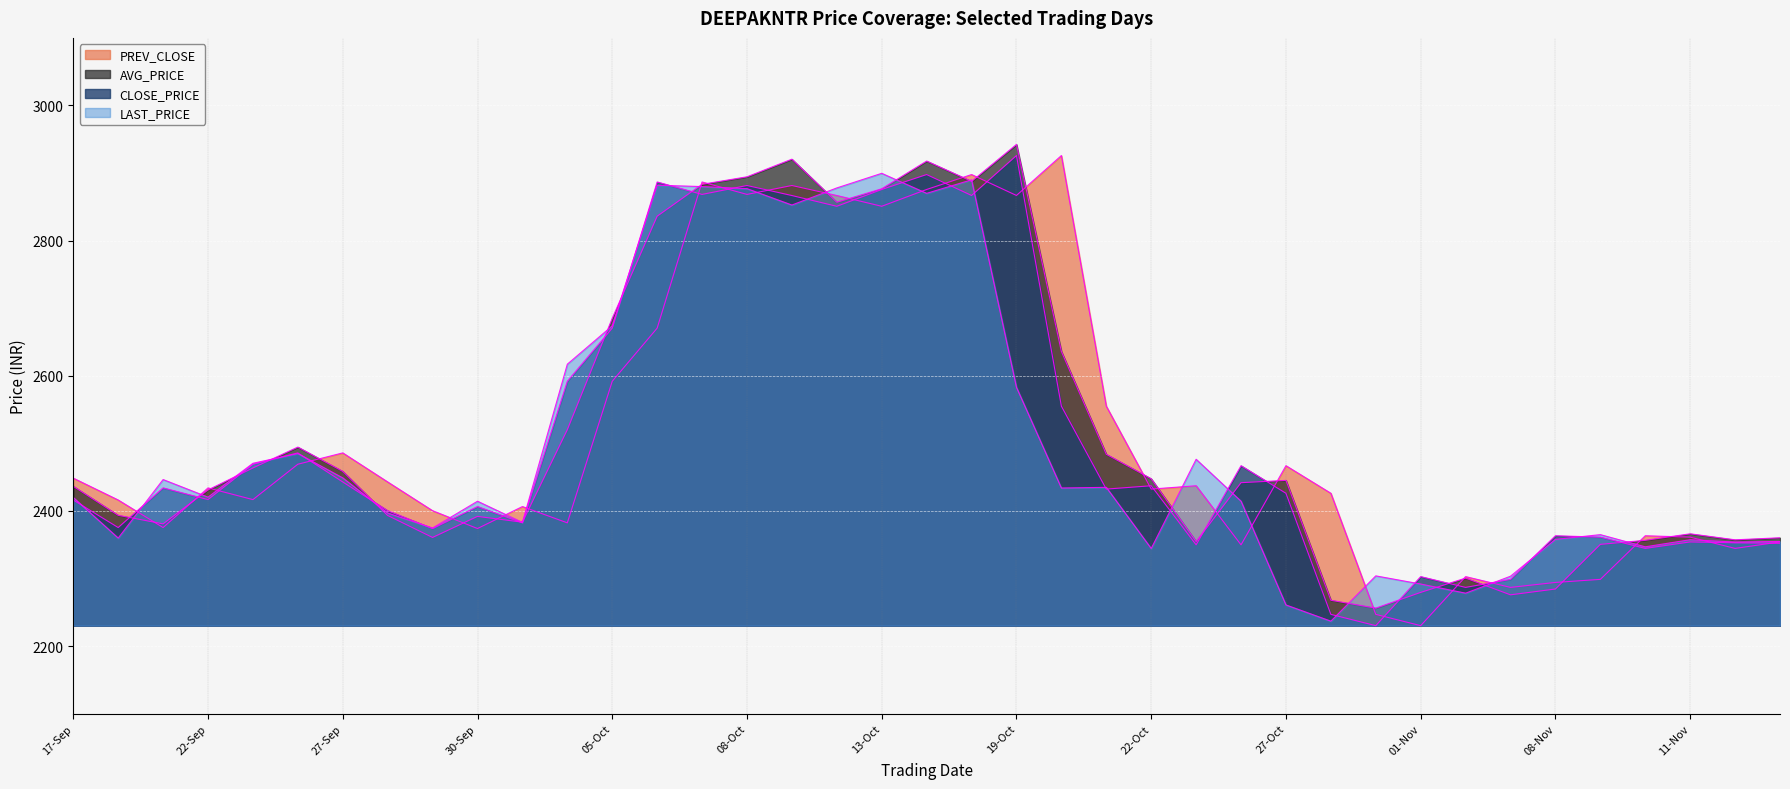

What is the spread (max minus min) of values at 20-Oct?

491.9